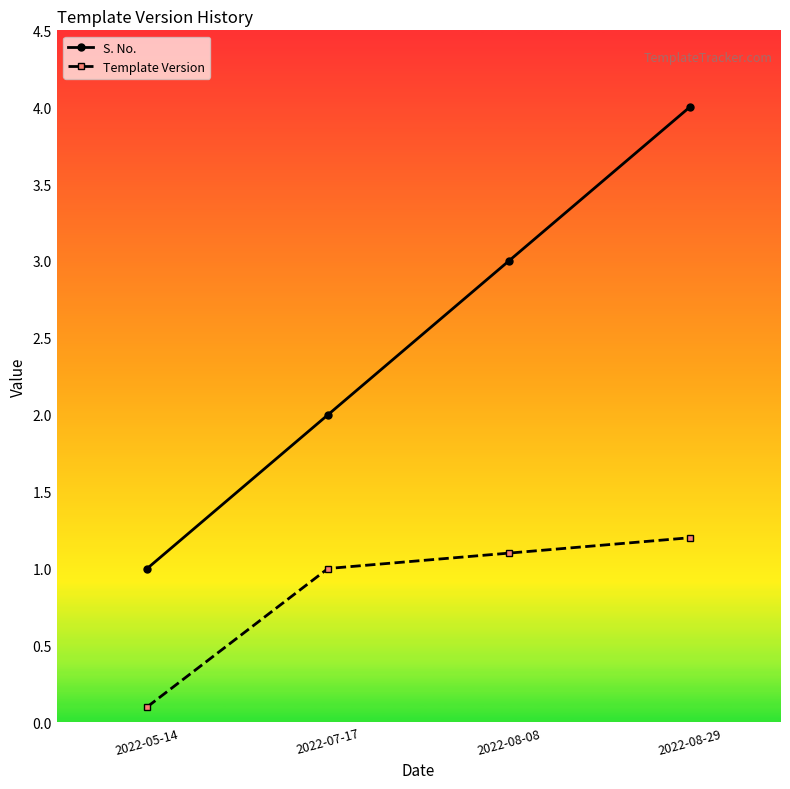

What is the total value across all series at 2022-08-29?

5.2